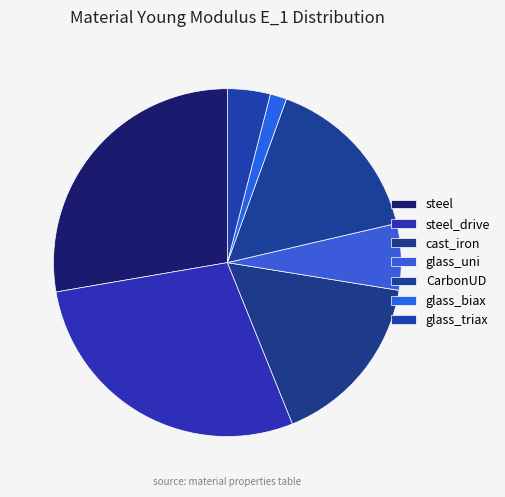

To the nearest percent, what portion does glass_uni represent?

6%